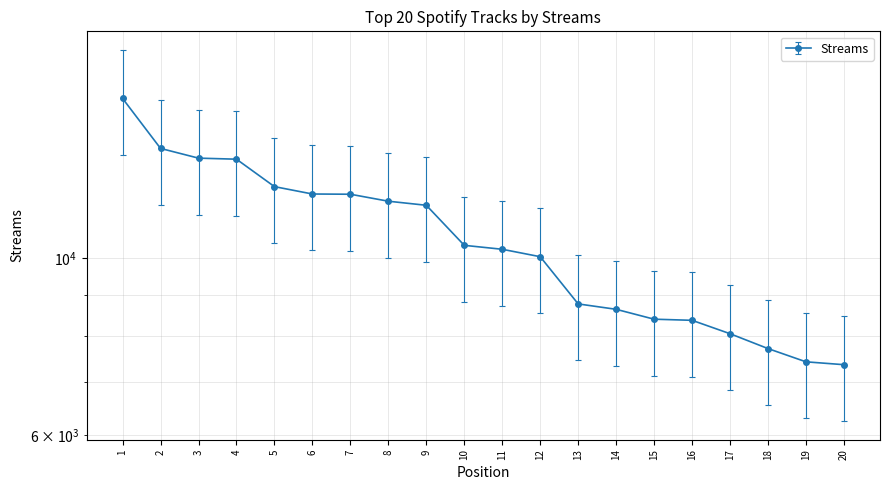

Read the value at 12.

8531.5